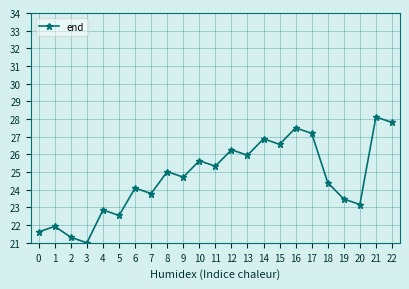

What is the change in value from 11 to 13?

+0.6